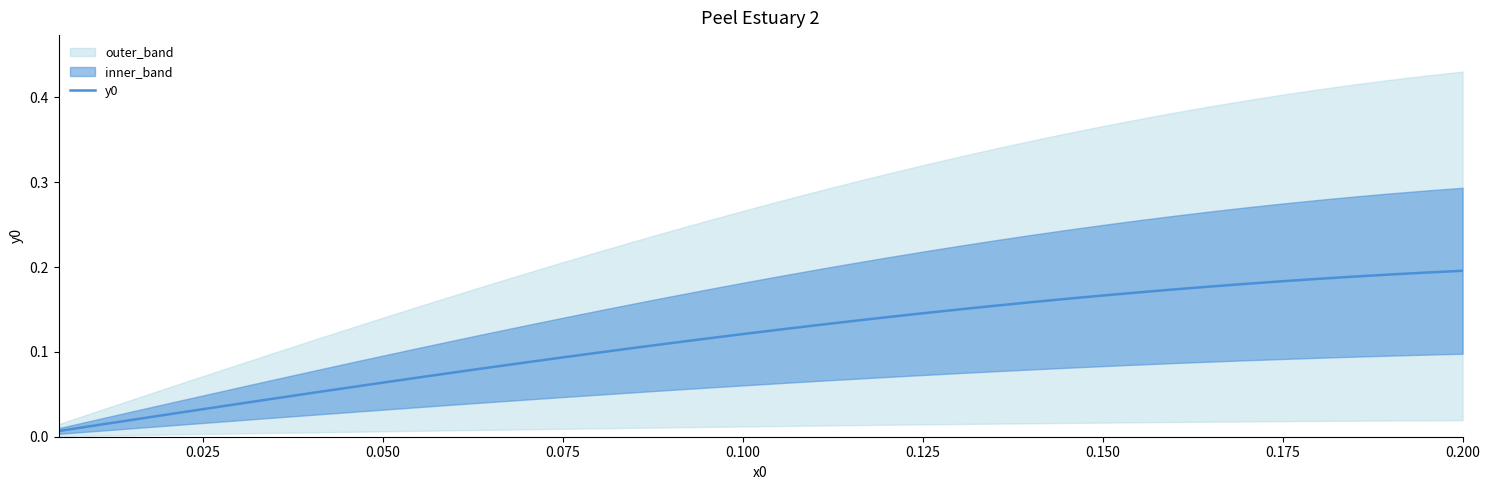

Reading left to right, transcribe all the data shown in this chart.

0.0	0.0	0.0	0.0	0.0	0.0	0.0	0.1	0.1	0.1	0.1	0.1	0.1	0.1	0.1	0.1	0.1	0.1	0.1	0.1	0.1	0.1	0.1	0.1	0.1	0.2	0.2	0.2	0.2	0.2	0.2	0.2	0.2	0.2	0.2	0.2	0.2	0.2	0.2	0.2